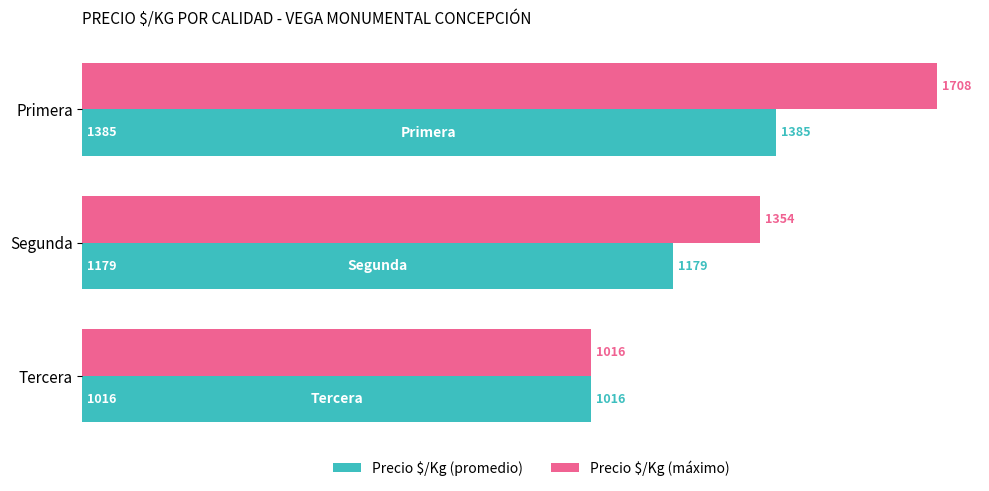

Which series has the widest spread of values?

Precio $/Kg (máximo)